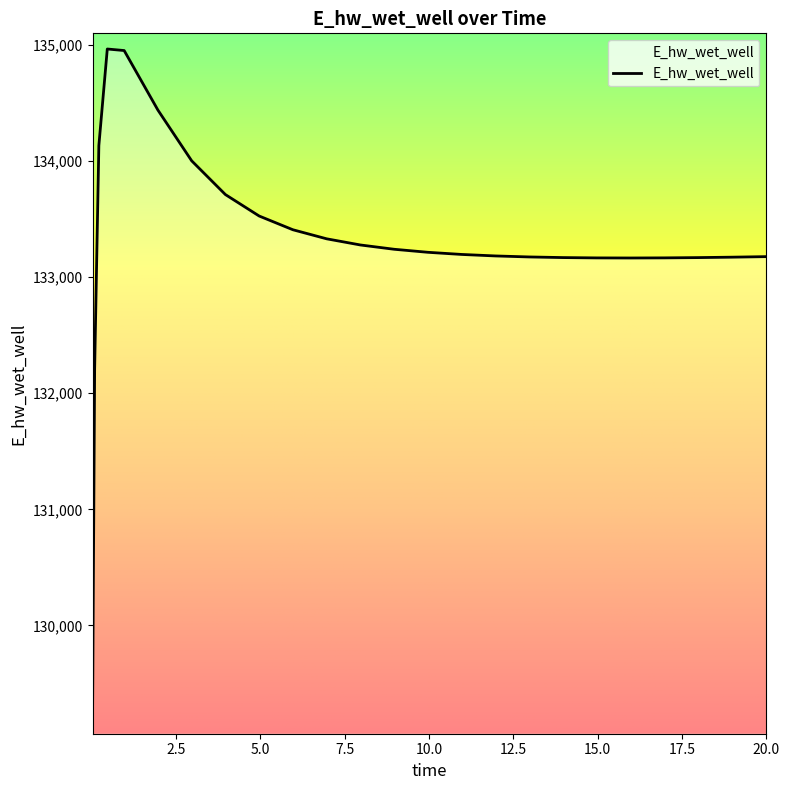

What position from the left is 18.96875?

23